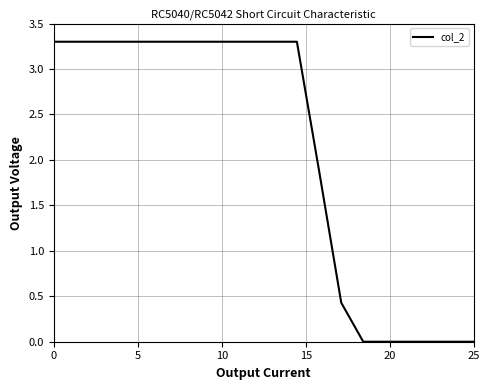

What is the difference between the maximum and minimum values?

3.3